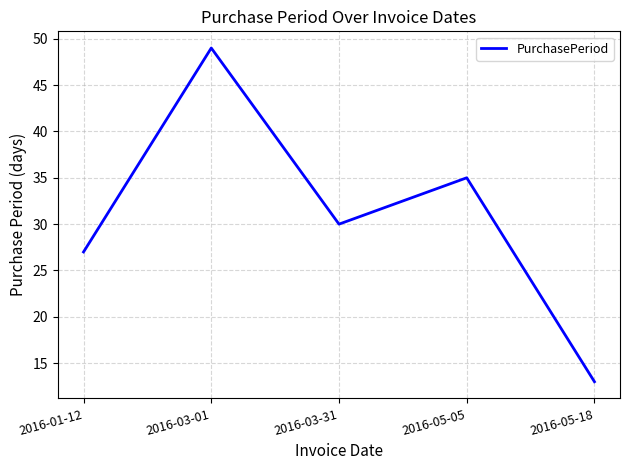

Count the number of data series in this chart.

1